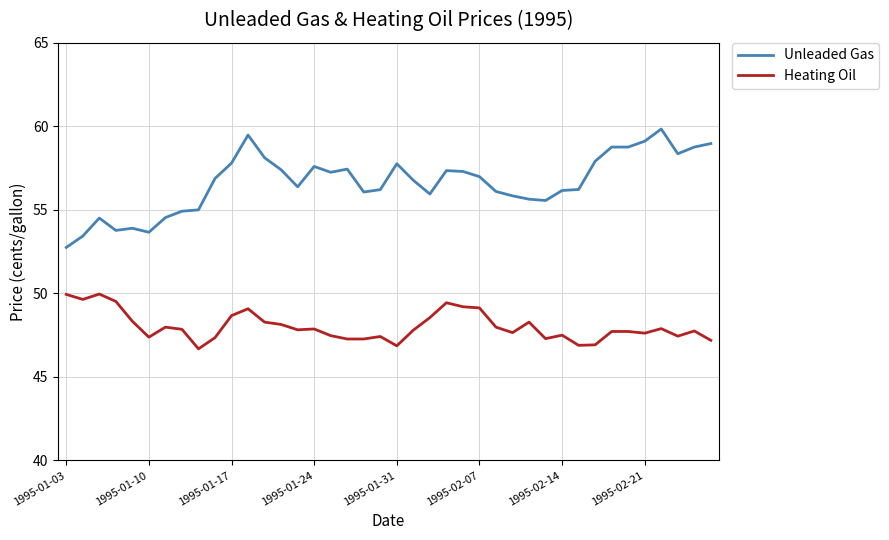

List the series in order of their overall mean, highest first.

Unleaded Gas, Heating Oil